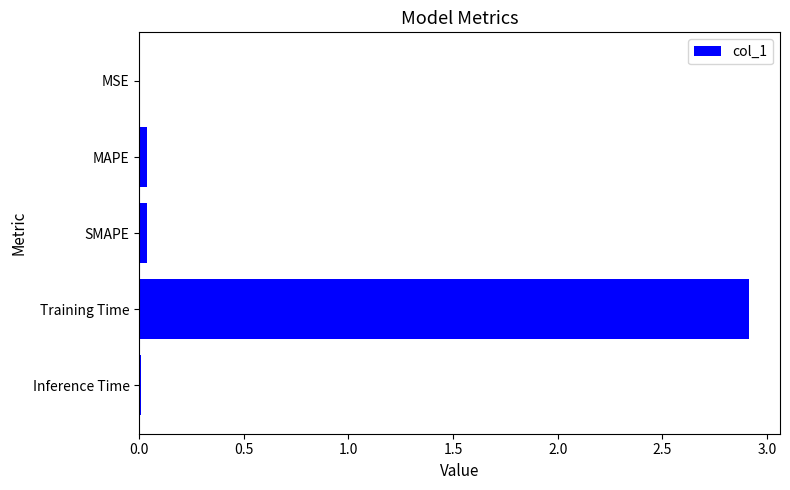

What is the approximate value at Training Time?

2.9